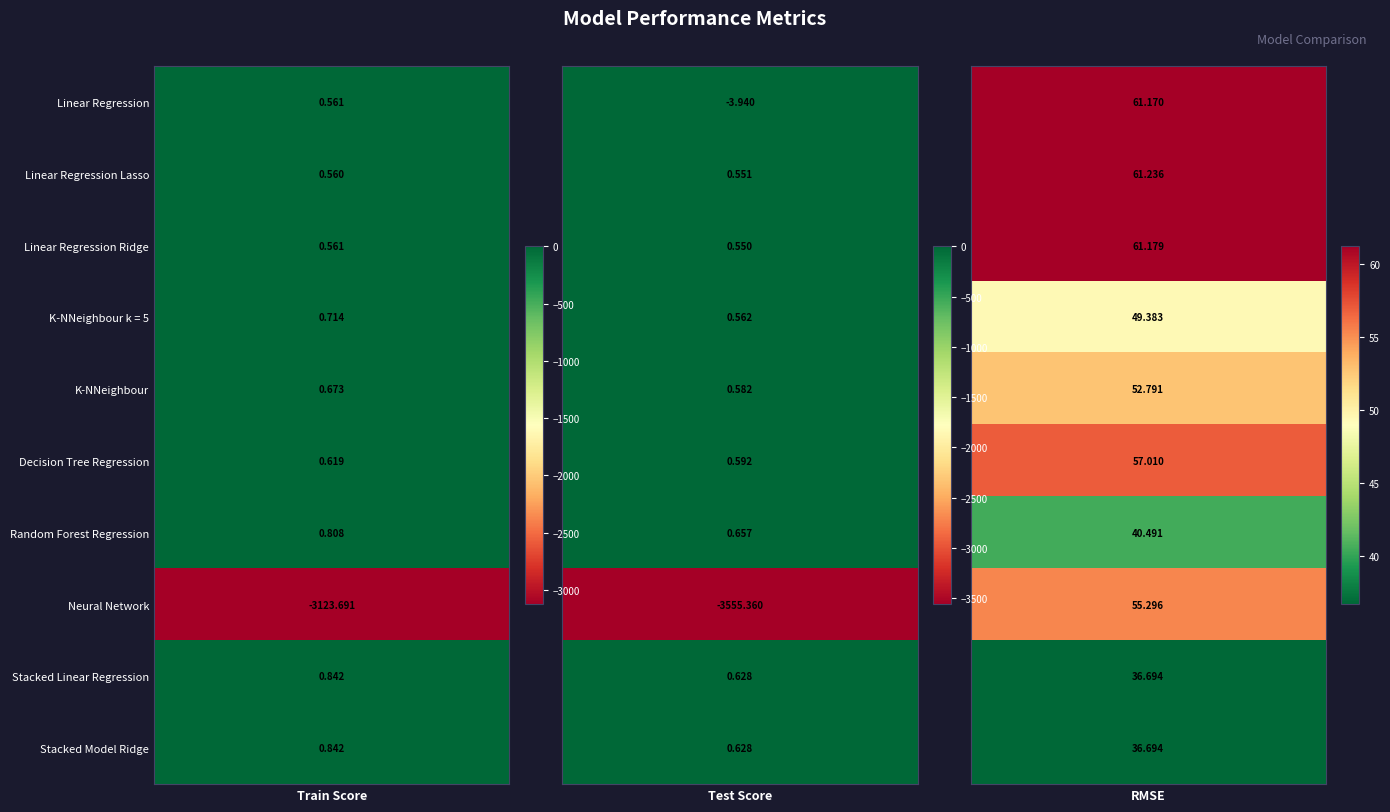

The value of Linear Regression at Linear Regression Ridge is 21.0. True or false?

False